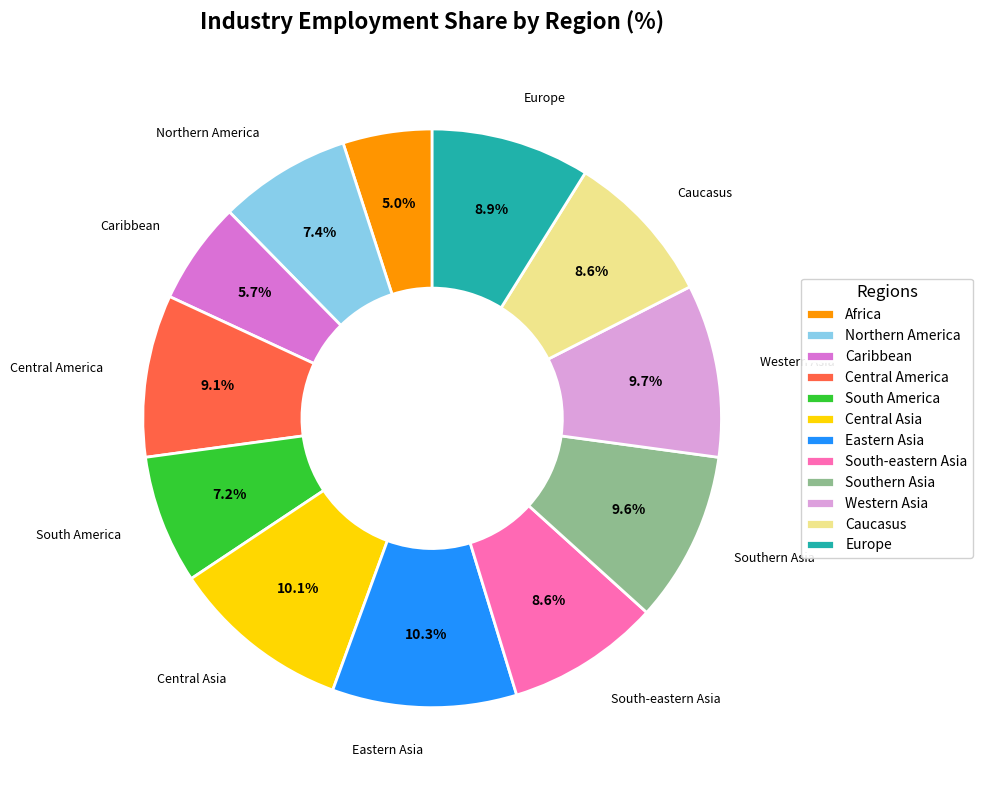

To the nearest percent, what is the difference between the largest and smallest slice percentages?

5%